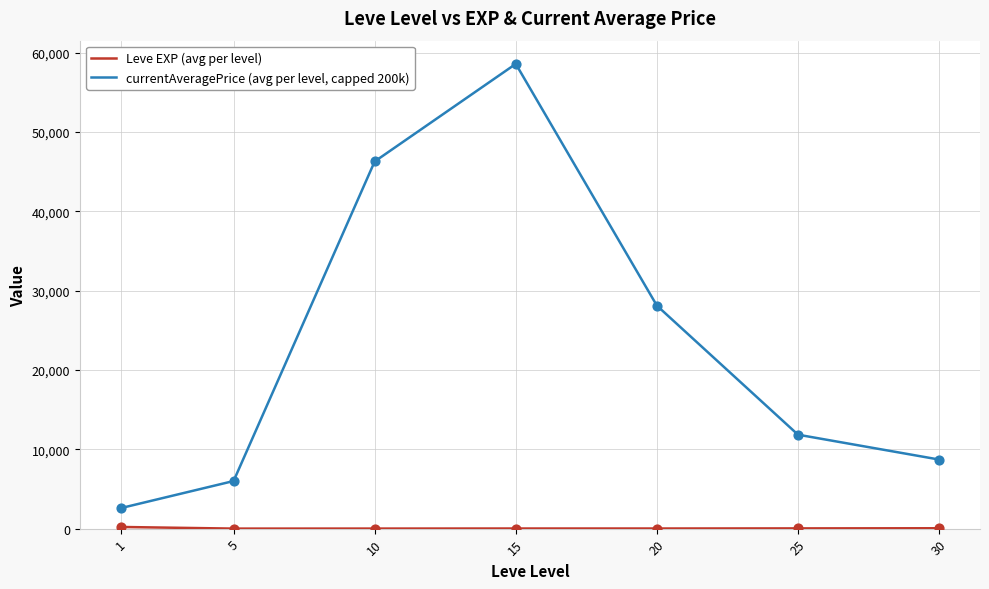

At how many categories does at least one series exceed 16384?

3